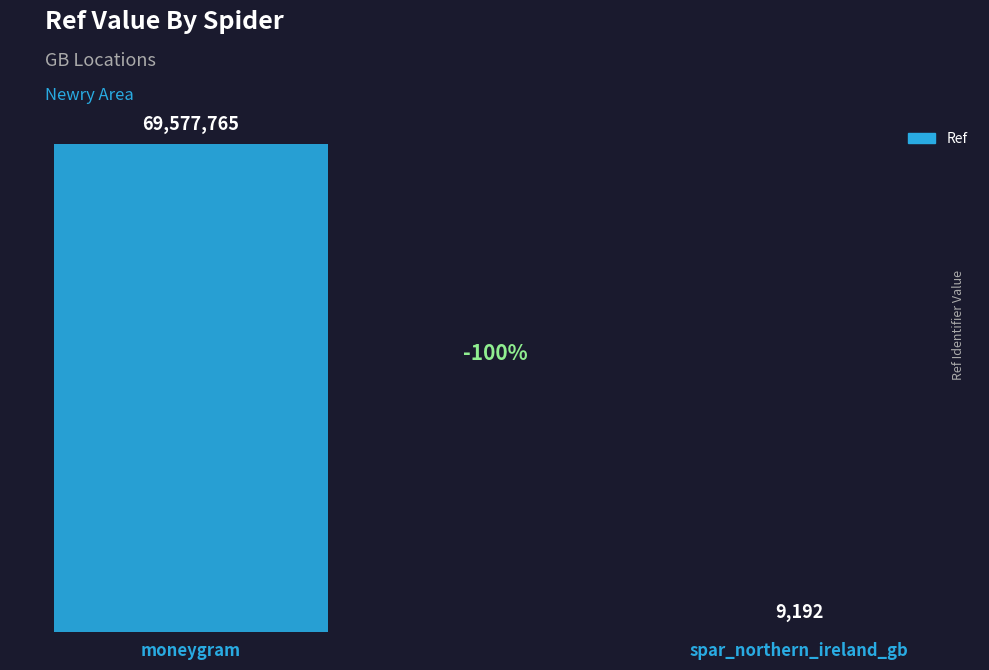

What is the approximate value at moneygram?

69577765